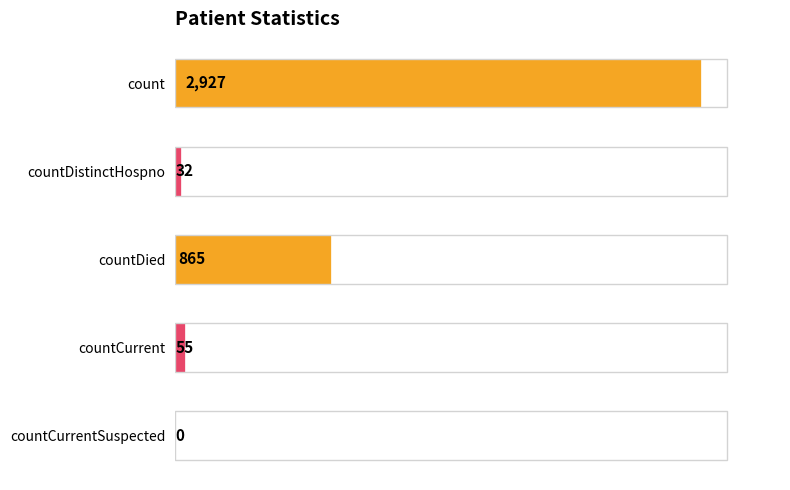

What is the sum of all values?

3879